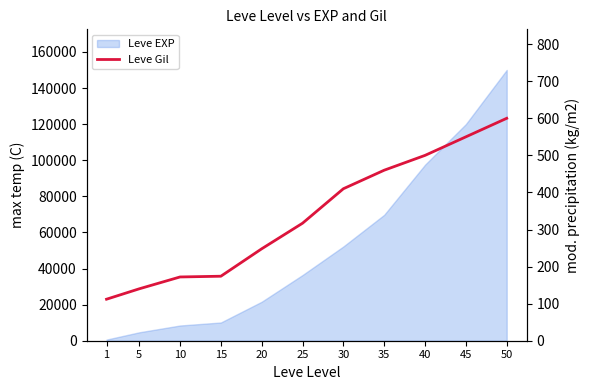

How many categories are shown in the chart?

11